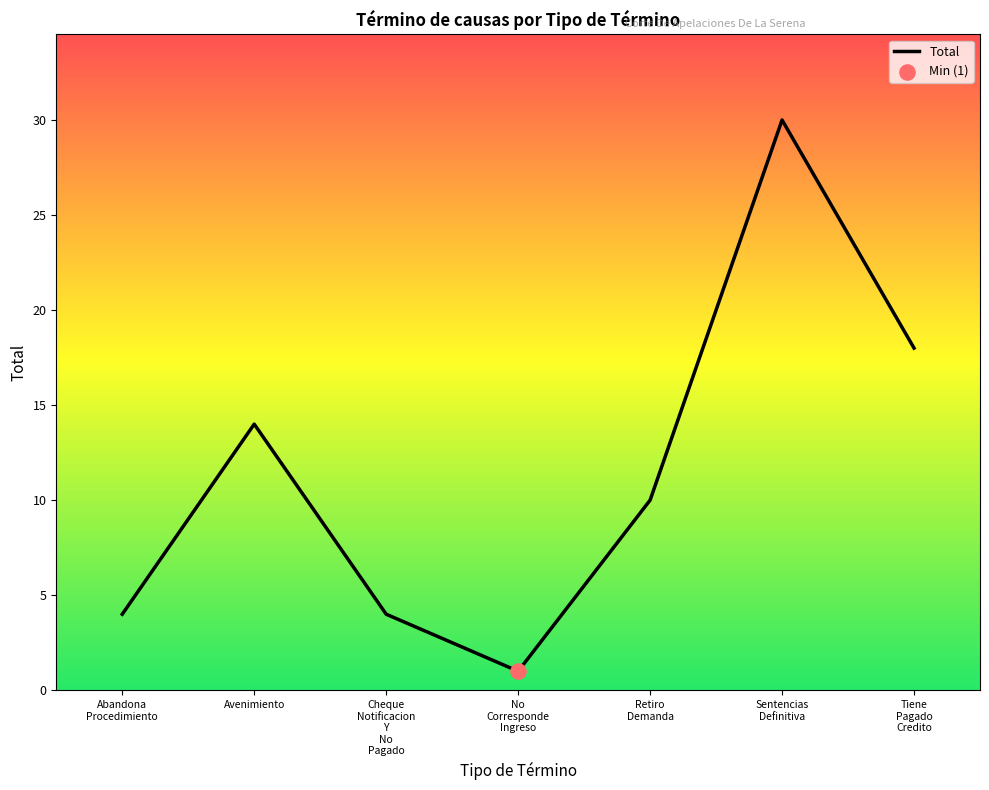

What is the change in value from Cheque
Notificacion
Y
No
Pagado to Tiene
Pagado
Credito?

+14